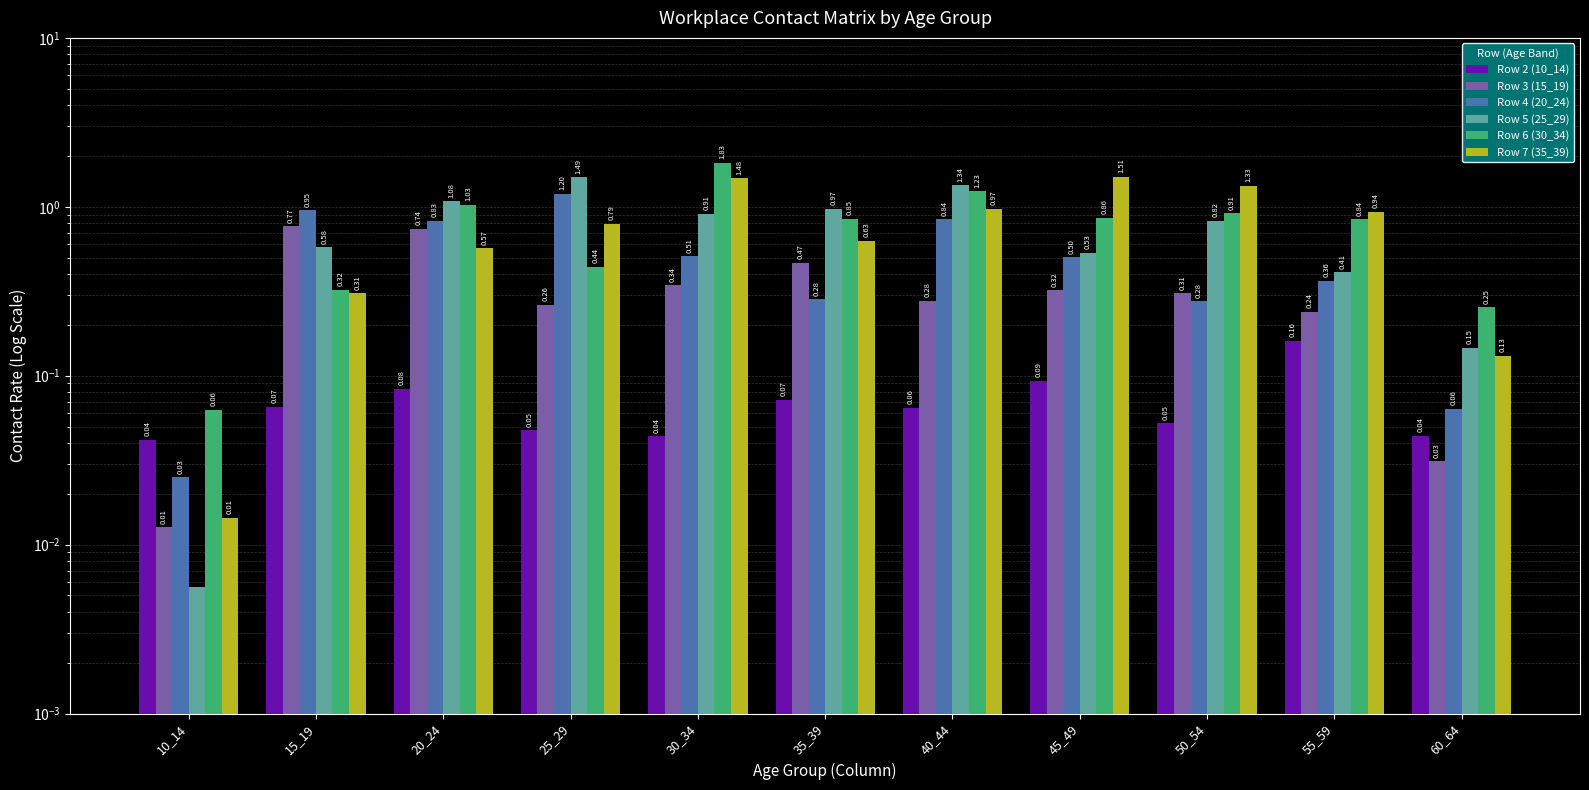

Where is Row 3 (15_19) nearest to the value 0?

10_14